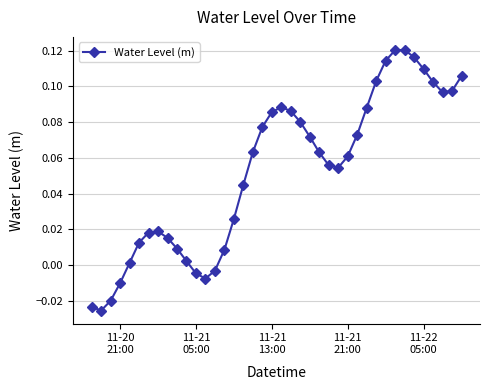

True or false: there are more than 2 points higher than both neighbors.

True